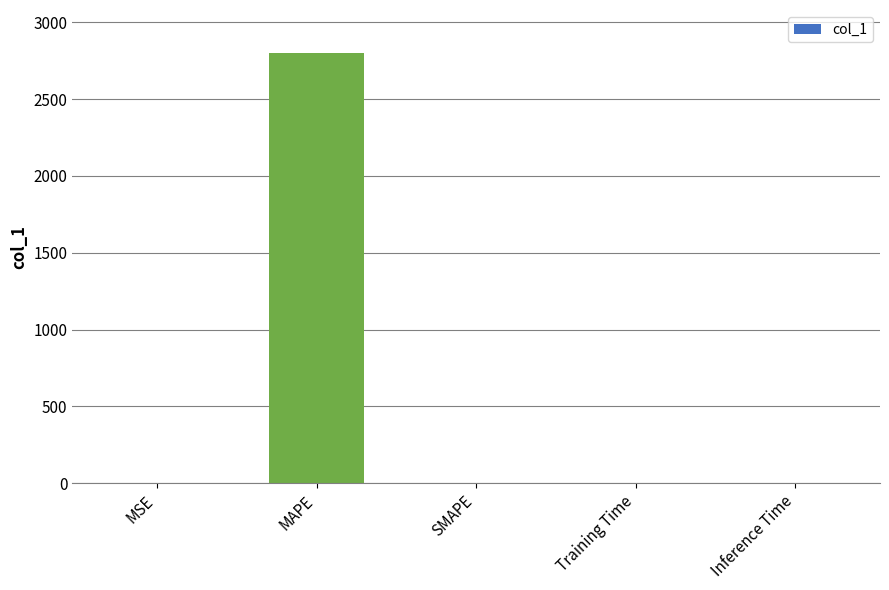

What is the sum of all values?

2799.3